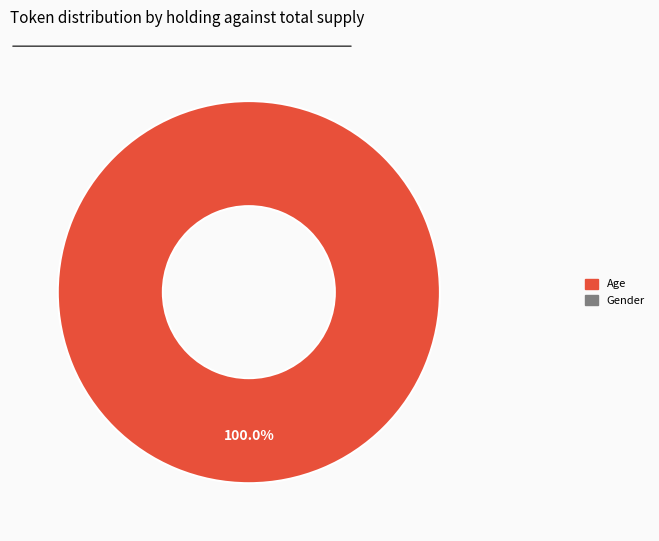

Is there a majority slice in this chart?

Yes